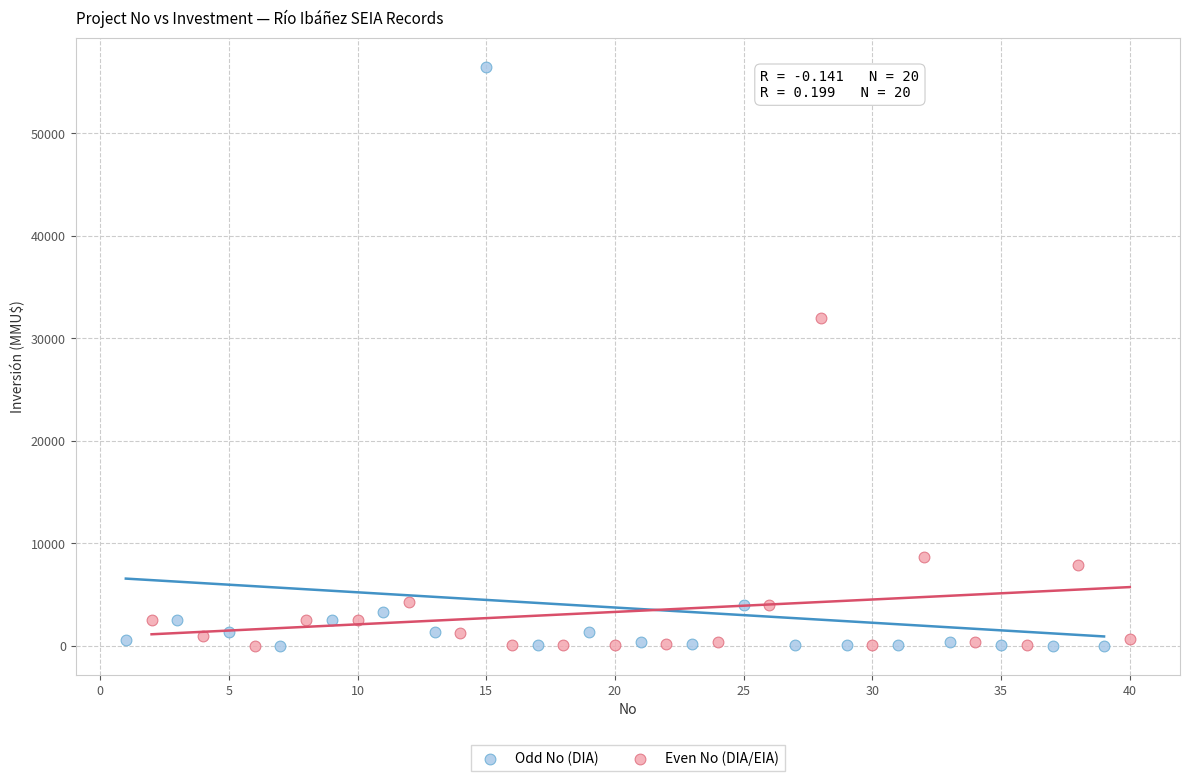

Which series has the widest spread of Y values?

Odd No (DIA)